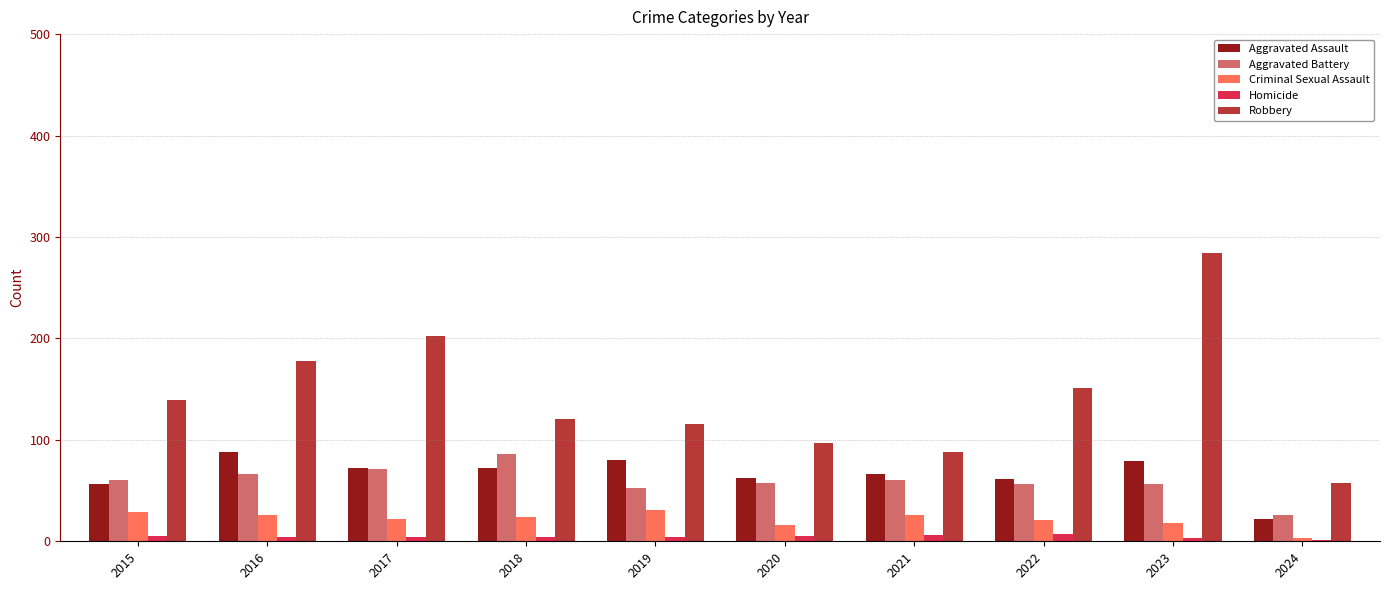

Which series has the largest total across all categories?

Robbery